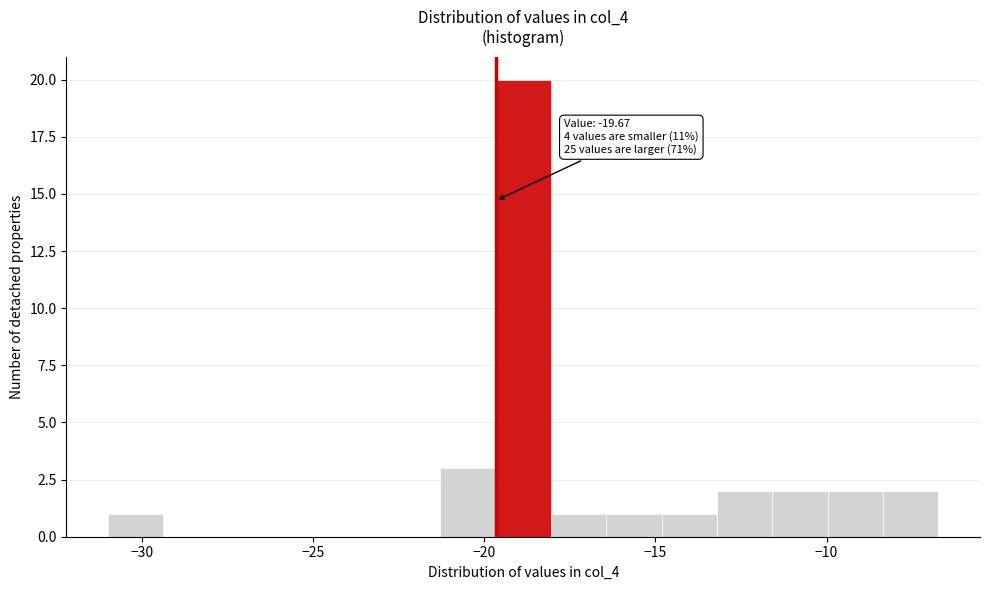

Around what value on the x-axis is the tallest bar? Give the approximate position of its centre, as read against the axis.

-19.0